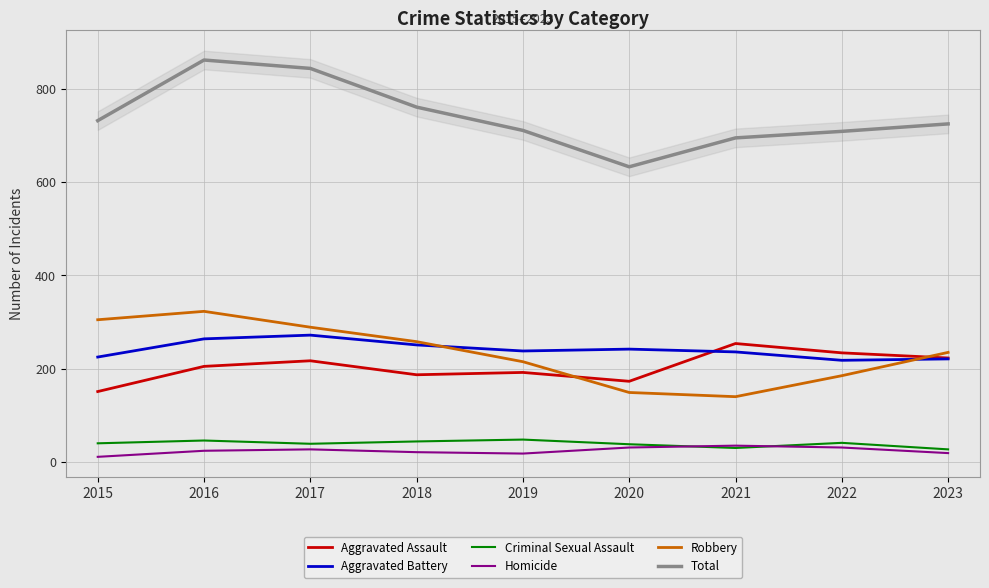

What is the difference between the Aggravated Assault values at 2021 and 2023?

31